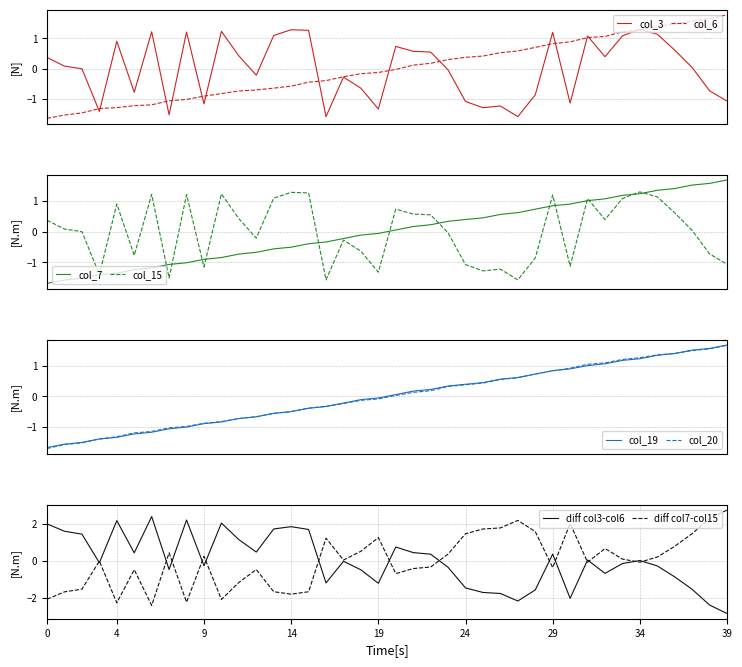

Does the chart have visible grid lines?

Yes